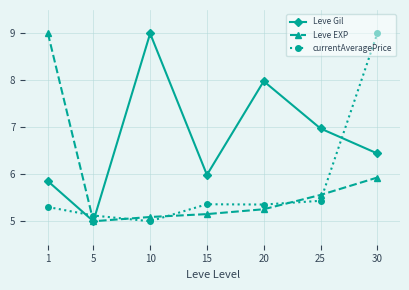

How many lines are shown in the chart?

3